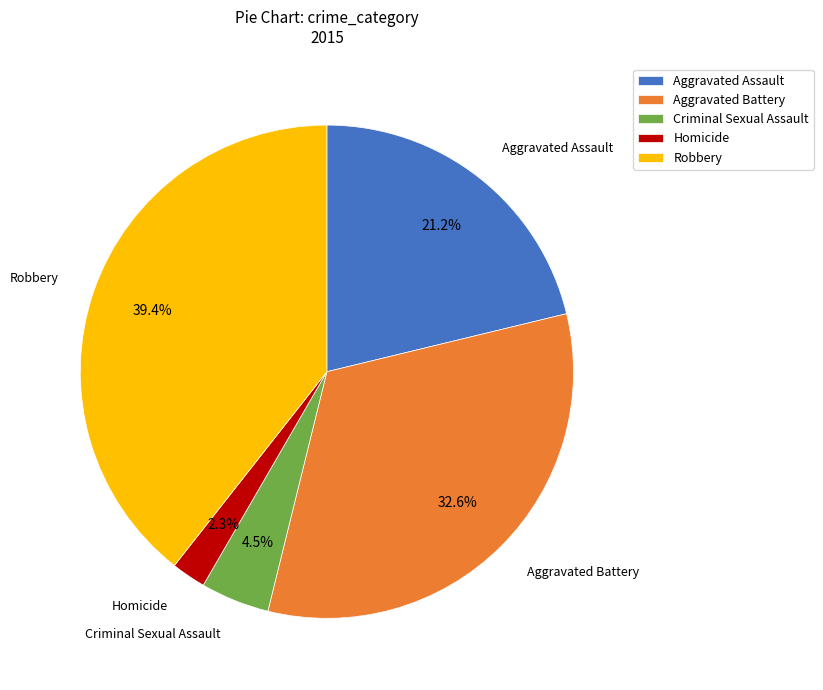

How many slices are in this pie chart?

5